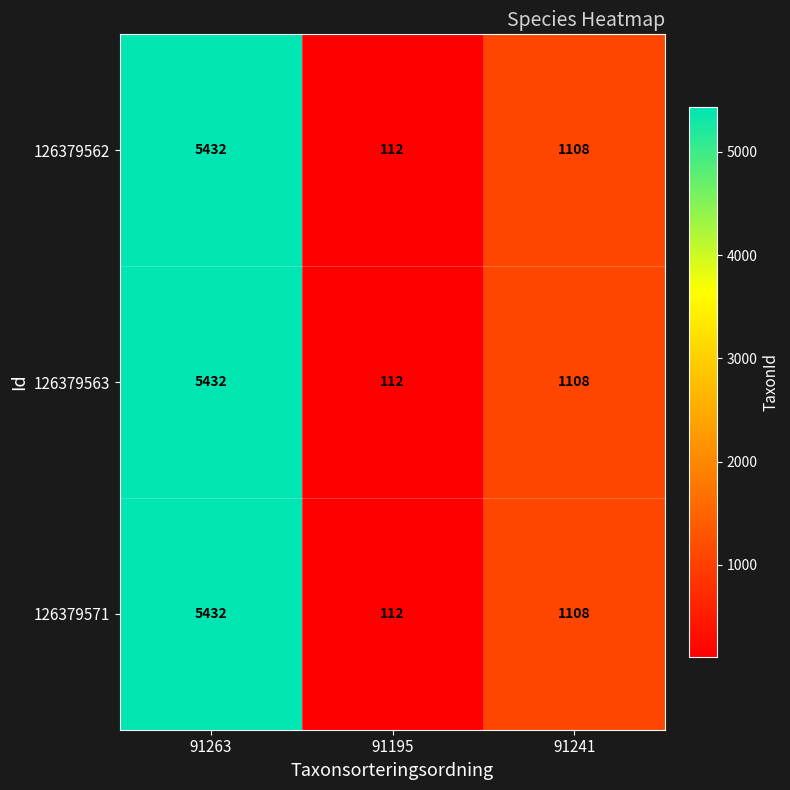

The 126379562 series shows 170 at 91195. True or false?

False